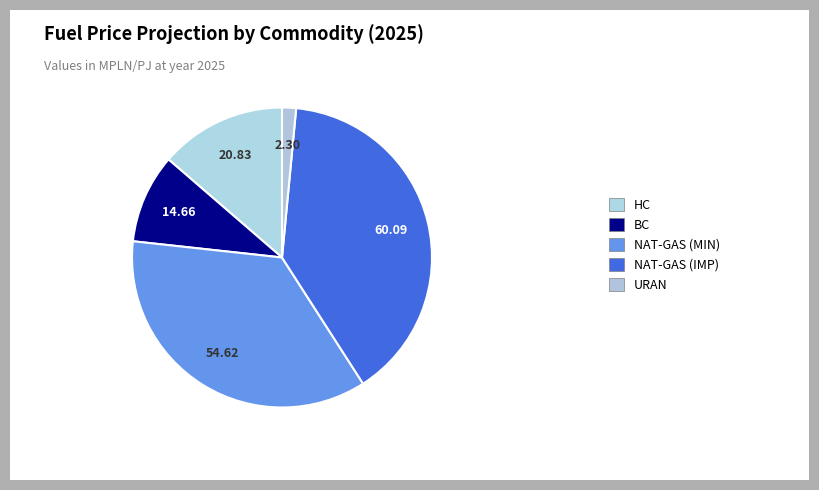

How many segments does this pie chart have?

5